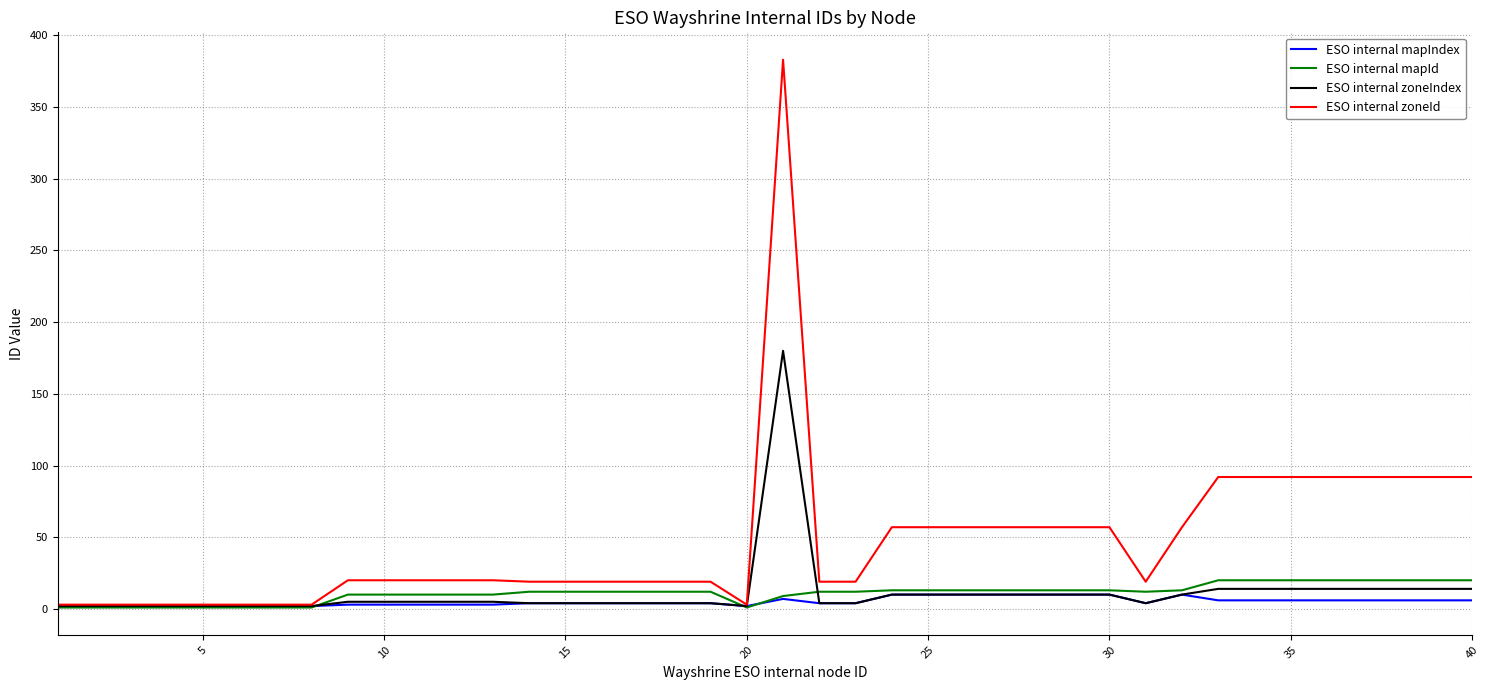

Which series has the widest spread of values?

ESO internal zoneId